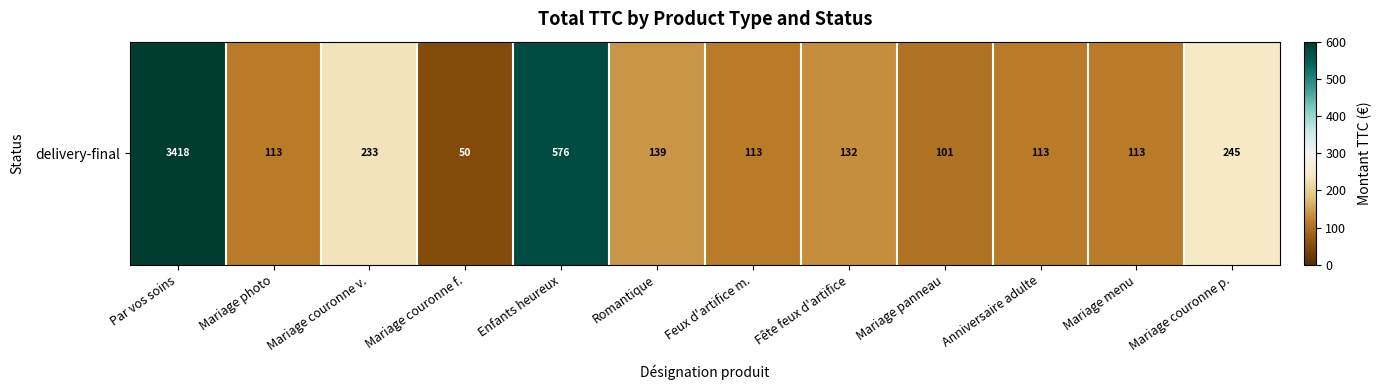

Which has a higher value, Mariage panneau or Par vos soins?

Par vos soins